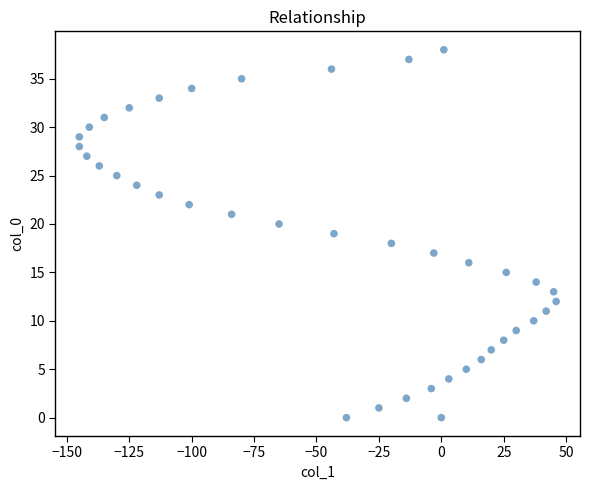

What is the range of X values (max minus min)?

191